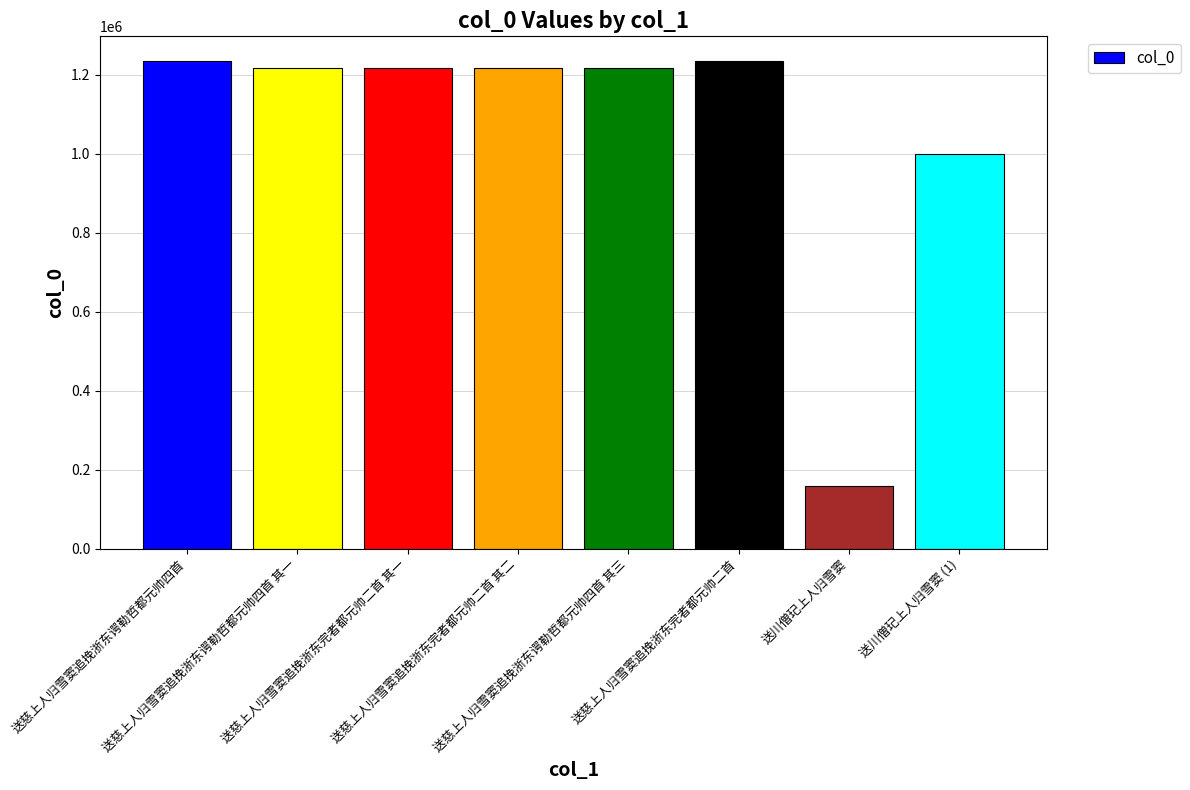

What is the change in value from 送慈上人归雪窦追挽浙东完者都元帅二首 to 送川僧玘上人归雪窦 (1)?

-234892